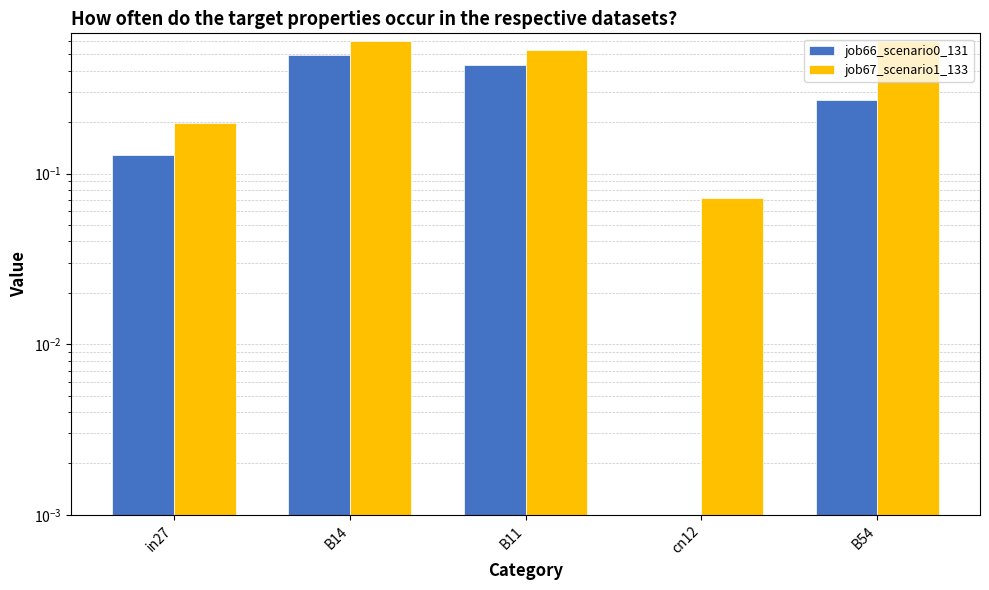

Which label corresponds to the largest value in the chart?

B14